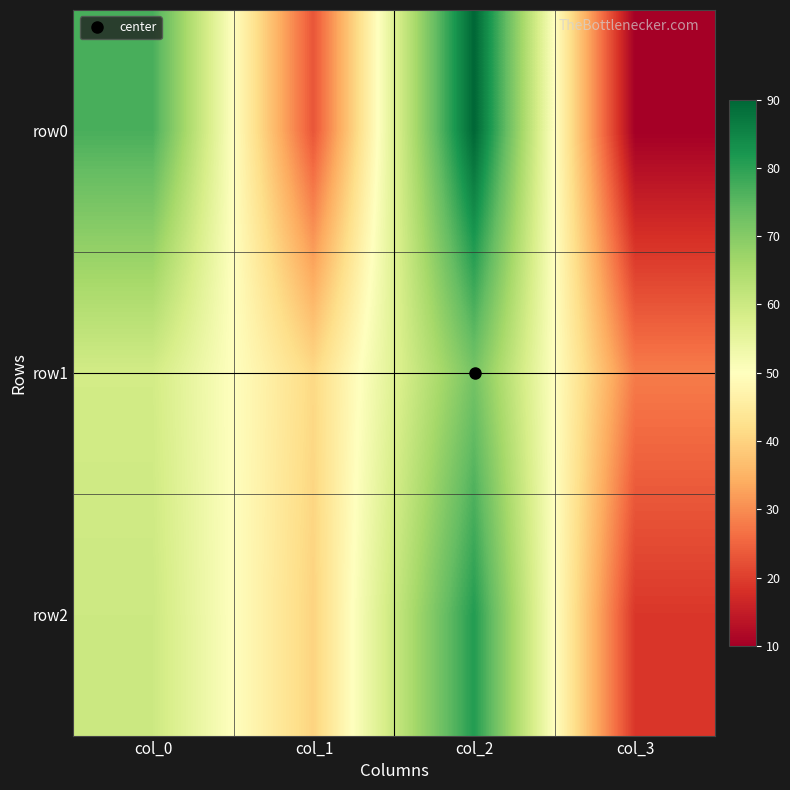

At how many categories does at least one series exceed 87?

1